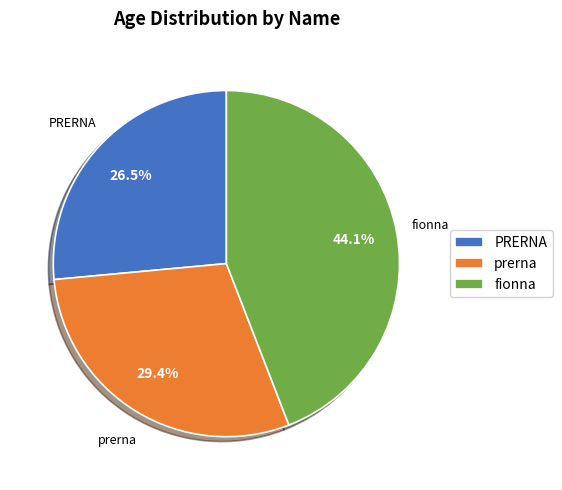

Which has a higher value, prerna or fionna?

fionna